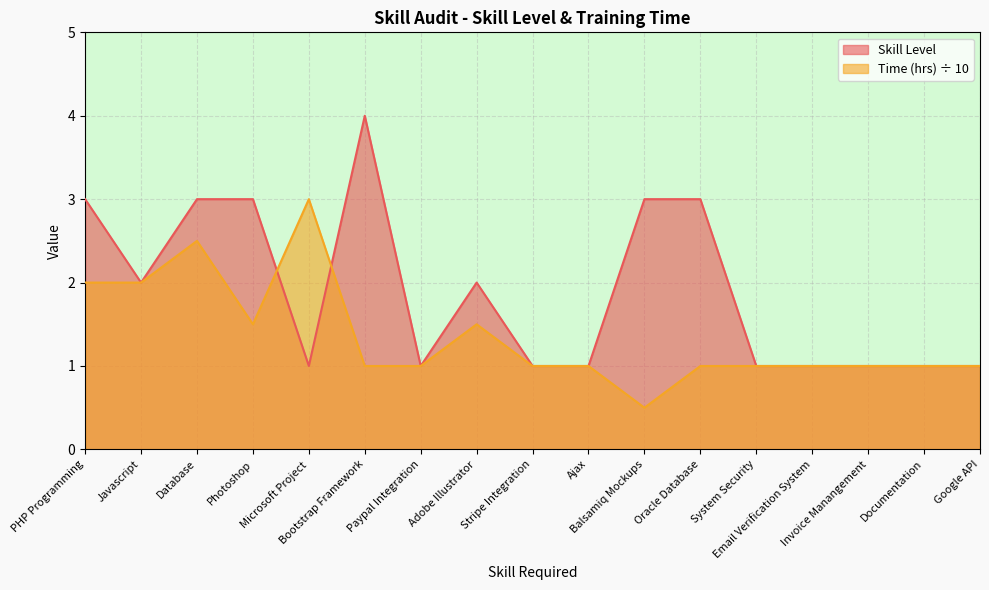

Reading left to right, list all the values displayed in this chart.

Skill Level: 3.0	2.0	3.0	3.0	1.0	4.0	1.0	2.0	1.0	1.0	3.0	3.0	1.0	1.0	1.0	1.0	1.0
Time (hrs): 2.0	2.0	2.5	1.5	3.0	1.0	1.0	1.5	1.0	1.0	0.5	1.0	1.0	1.0	1.0	1.0	1.0